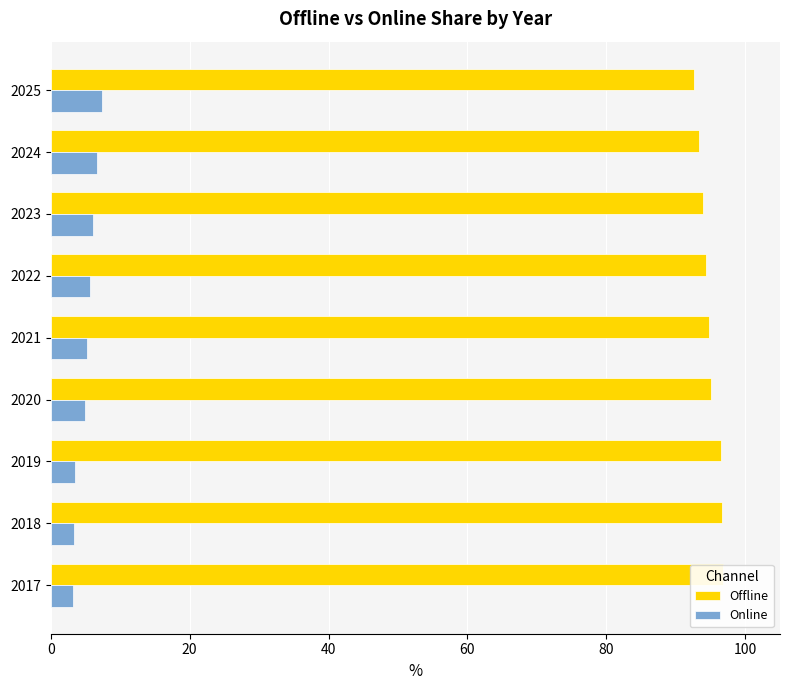

What is the difference between the second highest and minimum values in the Offline series?

4.1